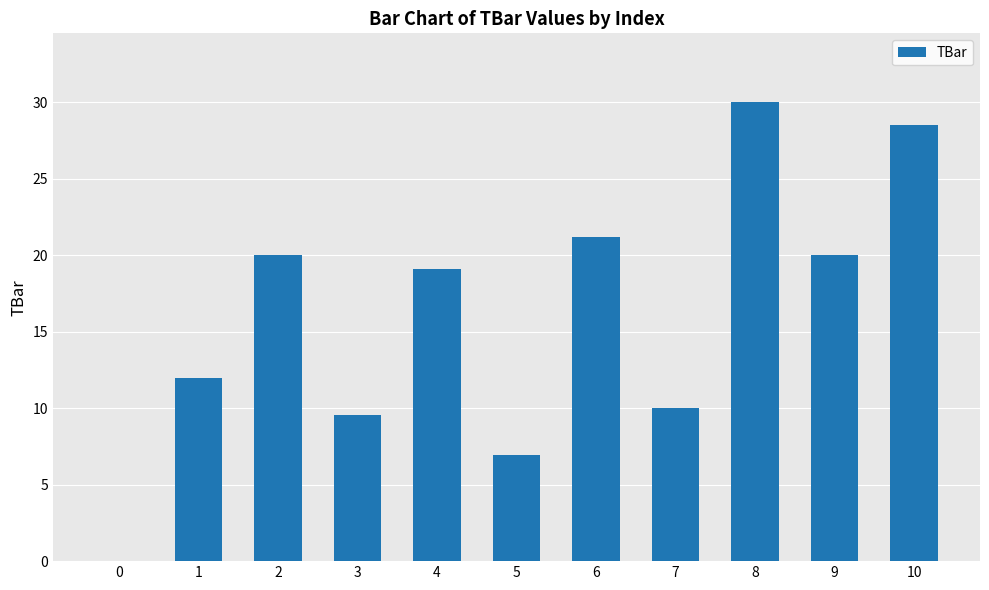

Approximately how many times larger is the value at 4 compared to 1?

1.6